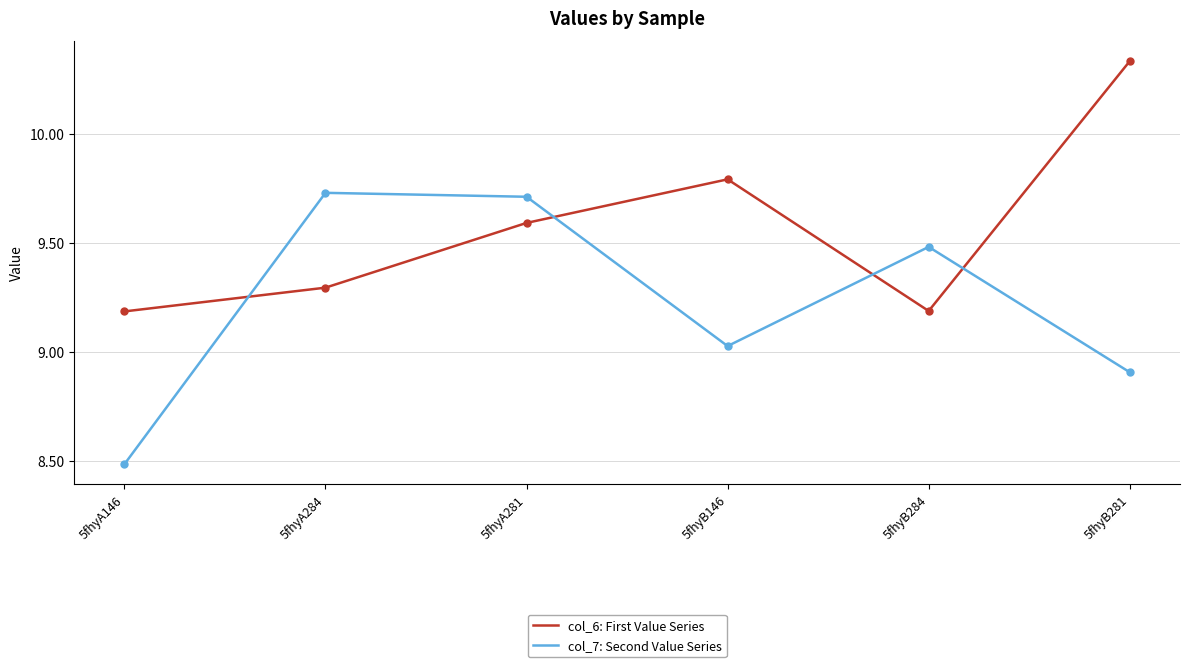

True or false: col_6: First Value Series has more than 2 interior local peaks.

False